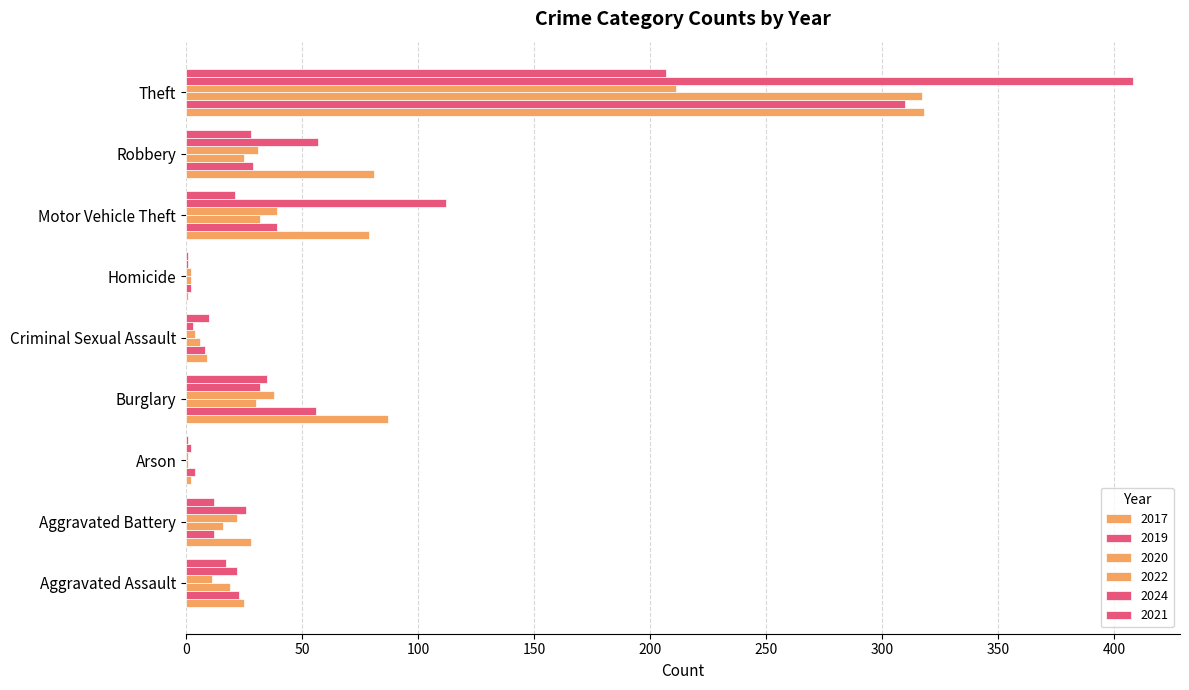

How many series are shown in this chart?

6